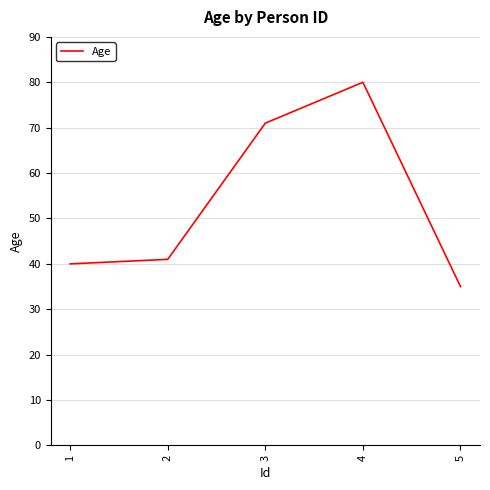

Count the number of categories in the chart.

5